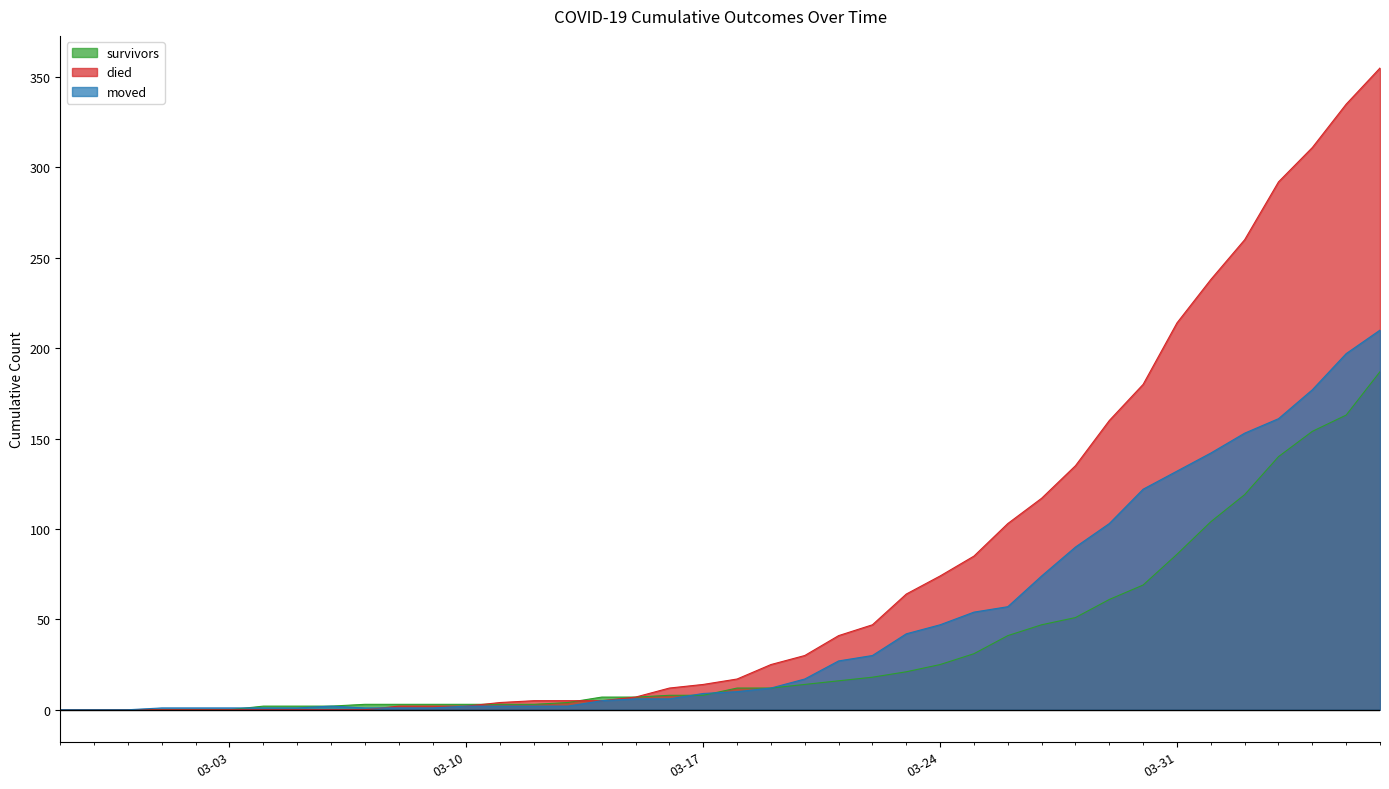

True or false: survivors and moved intersect in this chart.

True